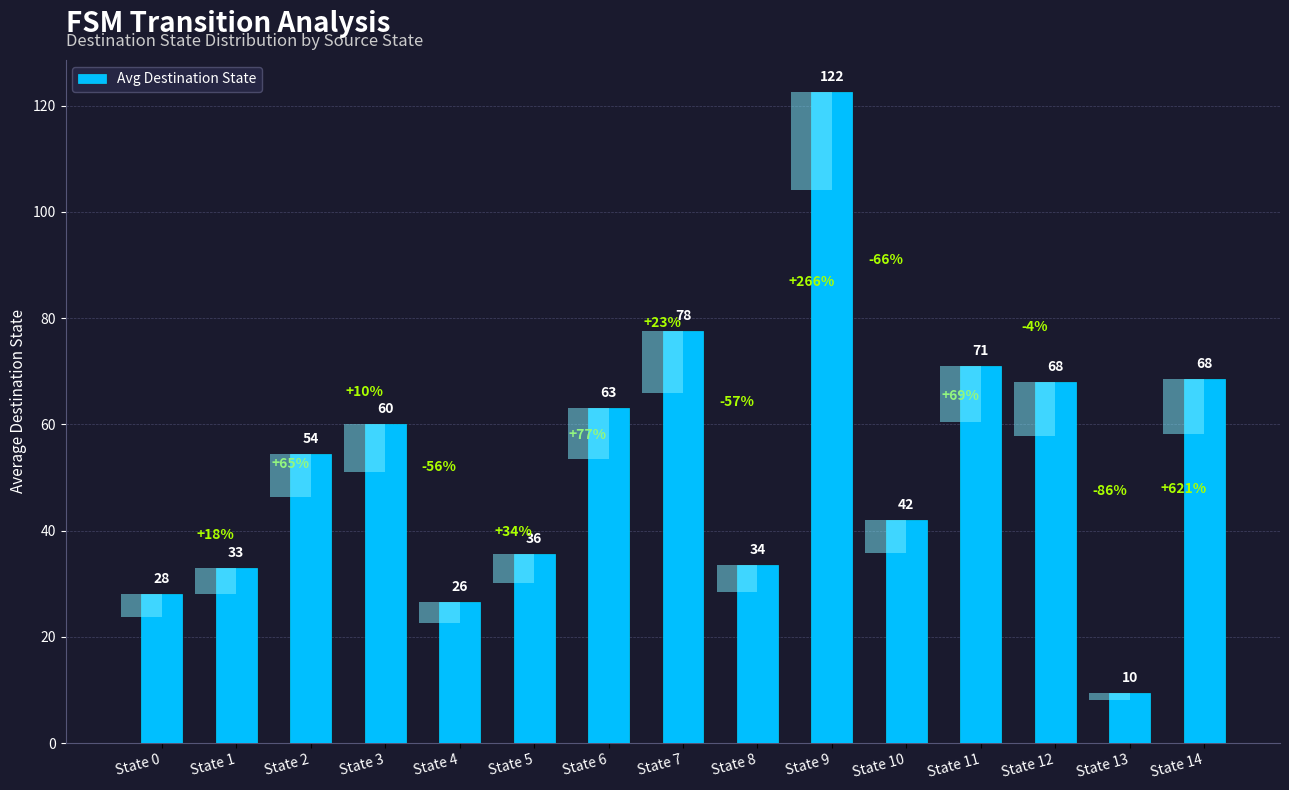

What is the value of the 10th bar from the left?

122.5